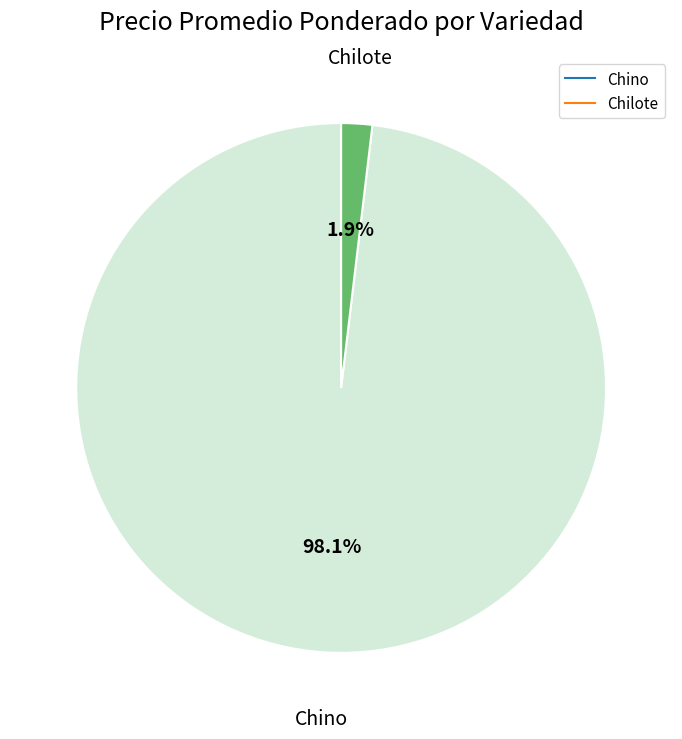

Does any single category account for the majority?

Yes